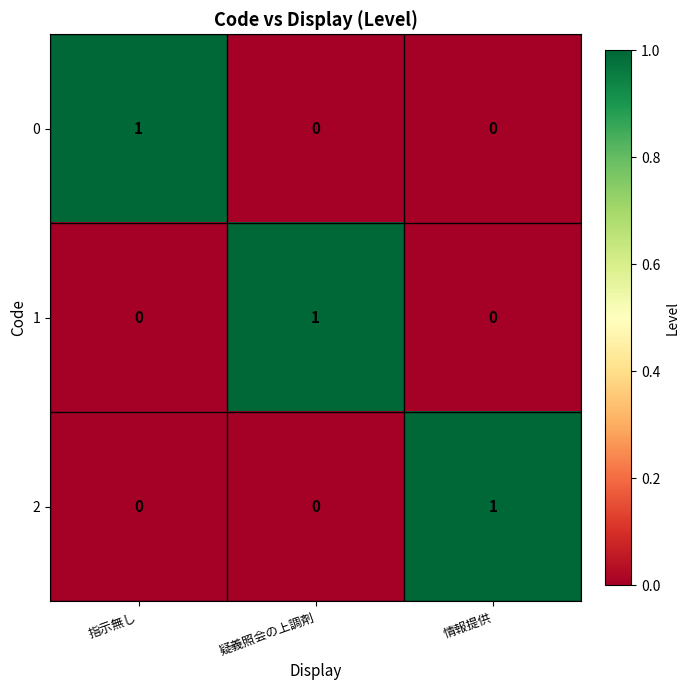

How many 2 values are between 0 and 1?

3